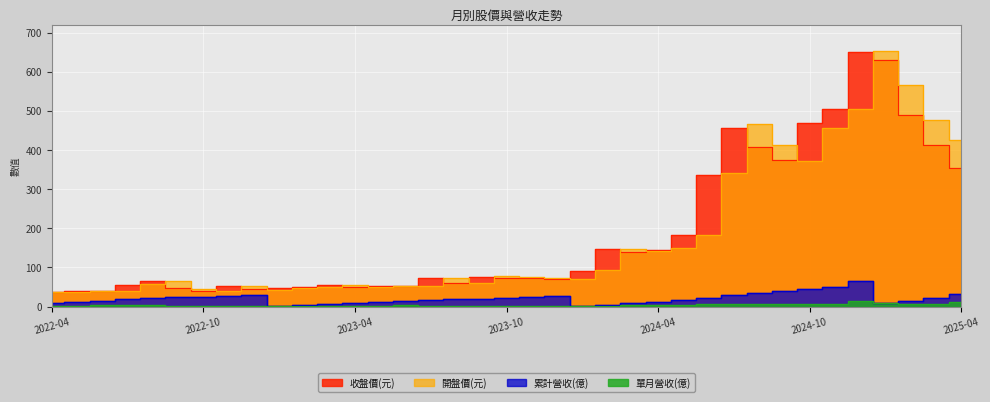

How many lines are shown in the chart?

4